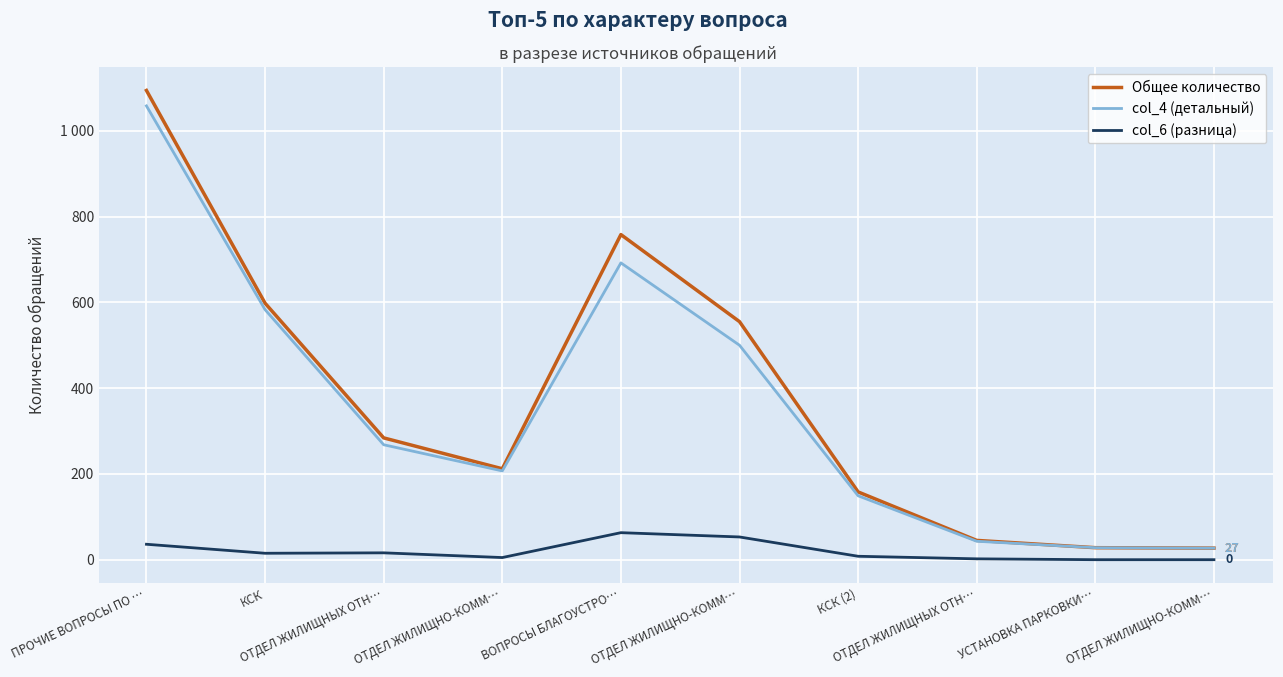

Does the chart display data point markers on the line(s)?

No